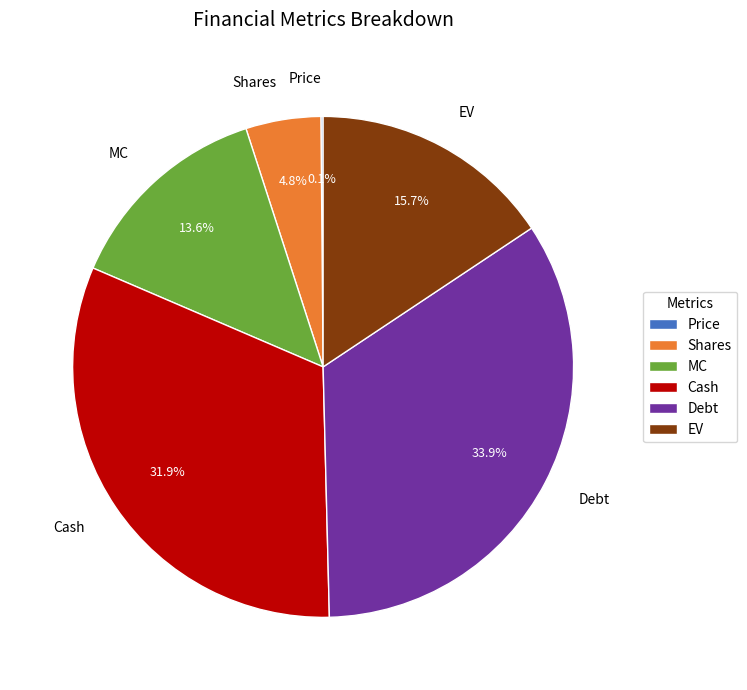

Which category has the biggest portion of the pie?

Debt